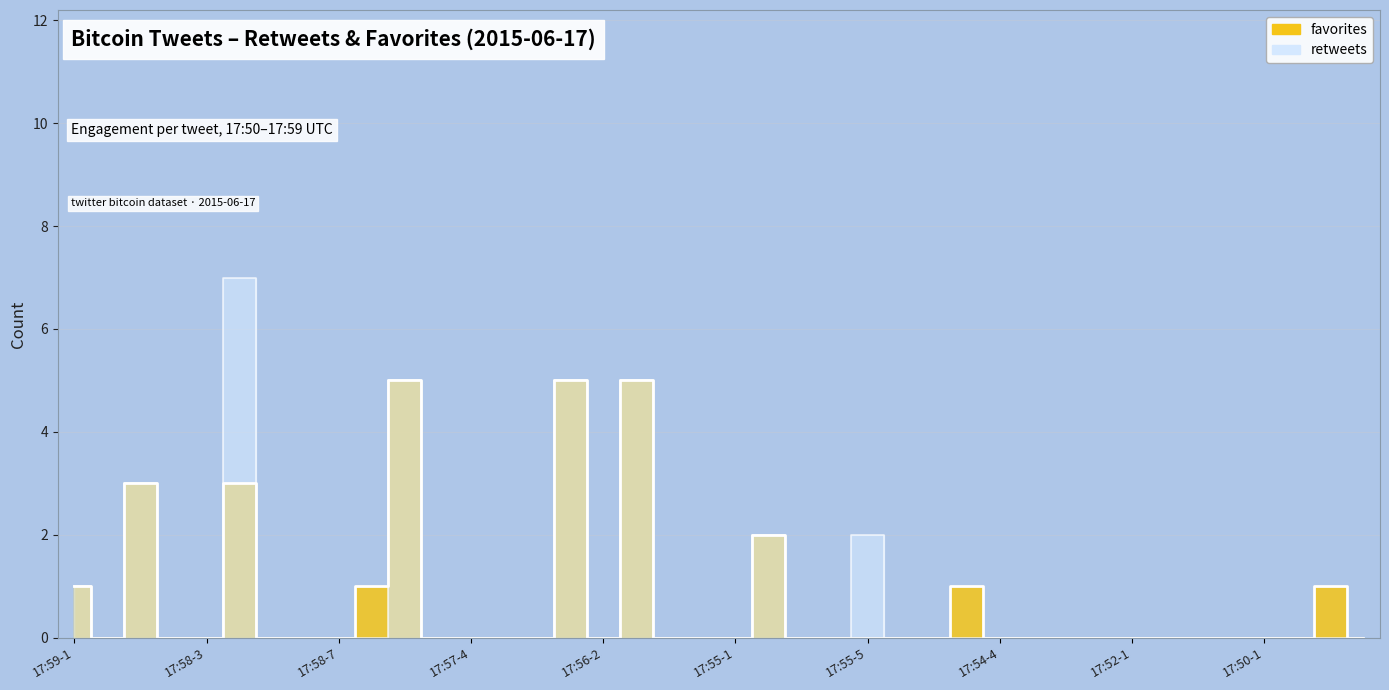

Reading left to right, extract all data points from this chart.

retweets: 17:59-1=1	17:59-2=0	17:58-1=3	17:58-2=0	17:58-3=0	17:58-4=7	17:58-5=0	17:58-6=0	17:58-7=0	17:57-1=0	17:57-2=5	17:57-3=0	17:57-4=0	17:57-5=0	17:57-6=0	17:56-1=5	17:56-2=0	17:56-3=5	17:59-8=0	17:56-4=0	17:55-1=0	17:55-2=2	17:55-3=0	17:55-4=0	17:55-5=2	17:54-1=0	17:54-2=0	17:54-3=0	17:54-4=0	17:53-1=0	17:53-2=0	17:53-3=0	17:52-1=0	17:52-2=0	17:51-1=0	17:51-2=0	17:50-1=0	17:50-2=0	17:50-3=0	17:50-4=0
favorites: 17:59-1=1	17:59-2=0	17:58-1=3	17:58-2=0	17:58-3=0	17:58-4=3	17:58-5=0	17:58-6=0	17:58-7=0	17:57-1=1	17:57-2=5	17:57-3=0	17:57-4=0	17:57-5=0	17:57-6=0	17:56-1=5	17:56-2=0	17:56-3=5	17:59-8=0	17:56-4=0	17:55-1=0	17:55-2=2	17:55-3=0	17:55-4=0	17:55-5=0	17:54-1=0	17:54-2=0	17:54-3=1	17:54-4=0	17:53-1=0	17:53-2=0	17:53-3=0	17:52-1=0	17:52-2=0	17:51-1=0	17:51-2=0	17:50-1=0	17:50-2=0	17:50-3=1	17:50-4=0